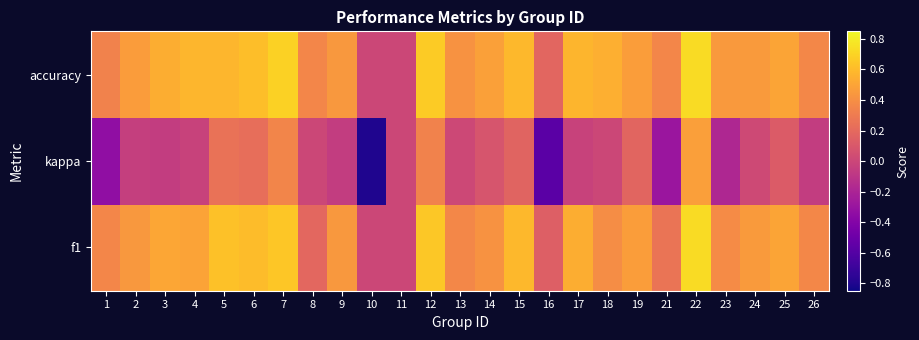

At how many categories does at least one series exceed 0?

23